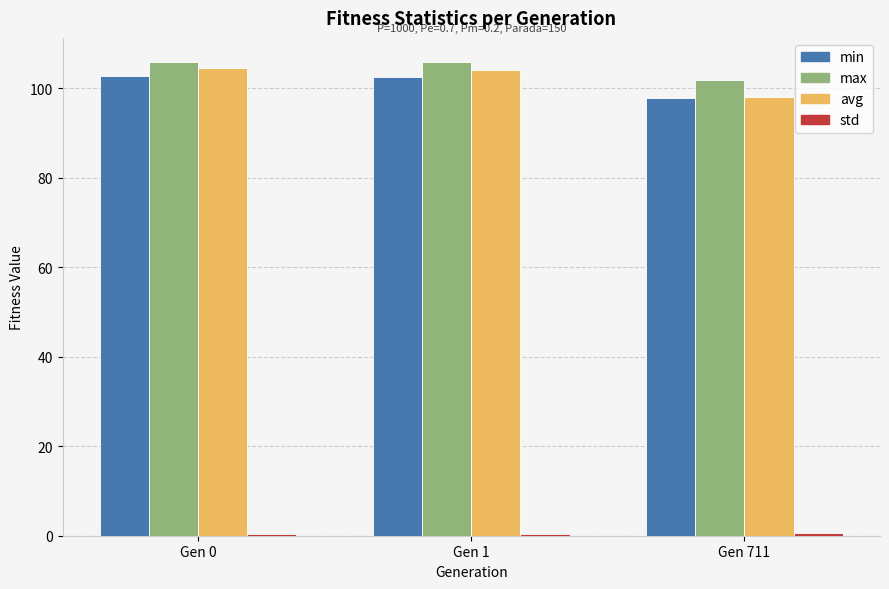

What is the greatest value displayed?

105.9